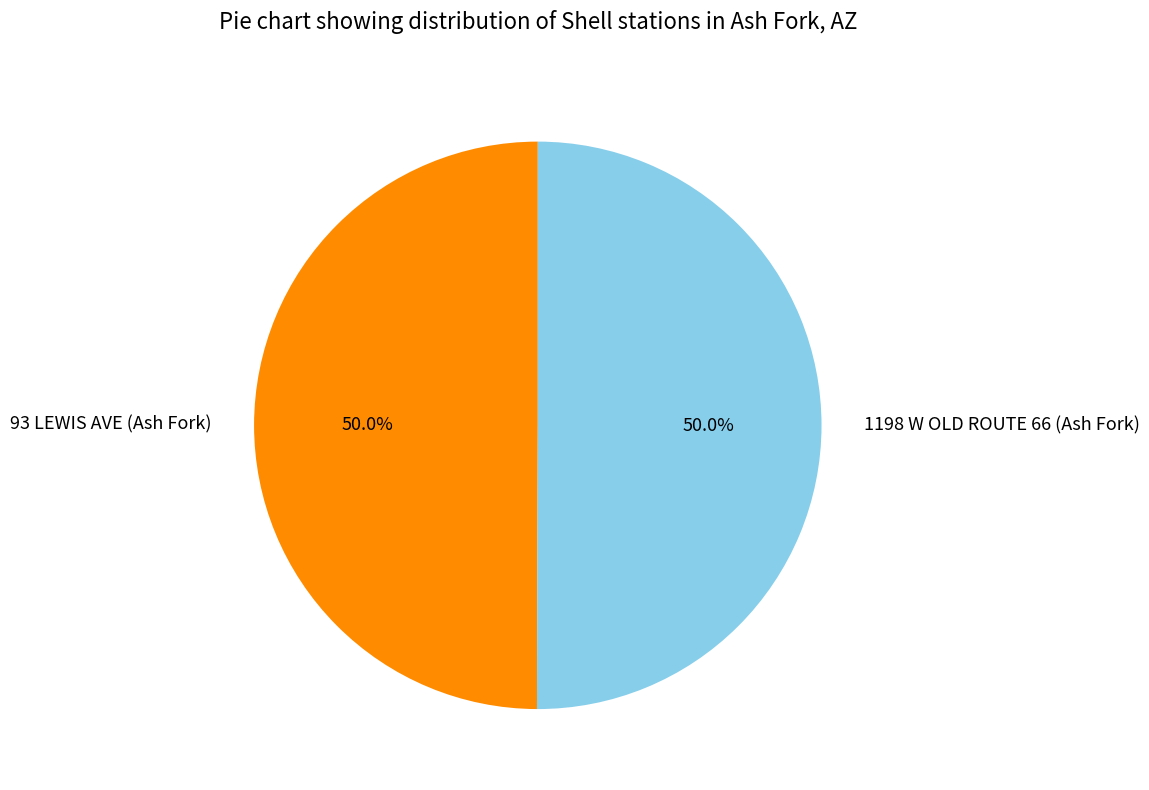

What percentage is NOT represented by 1198 W OLD ROUTE 66 (Ash Fork)?

50.0%